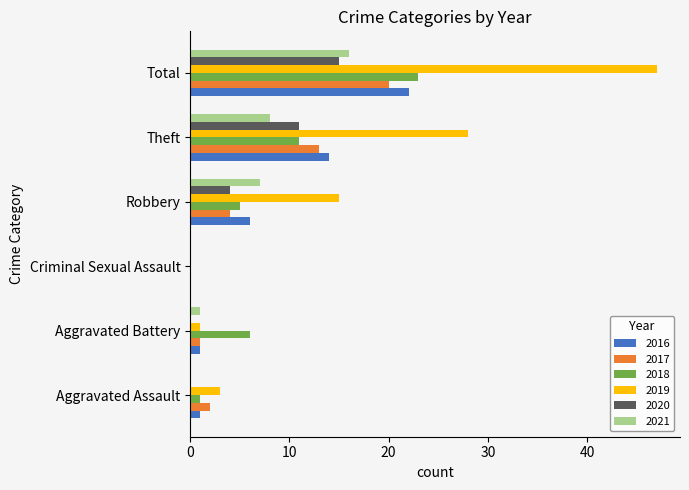

How many distinct data groups are displayed?

6